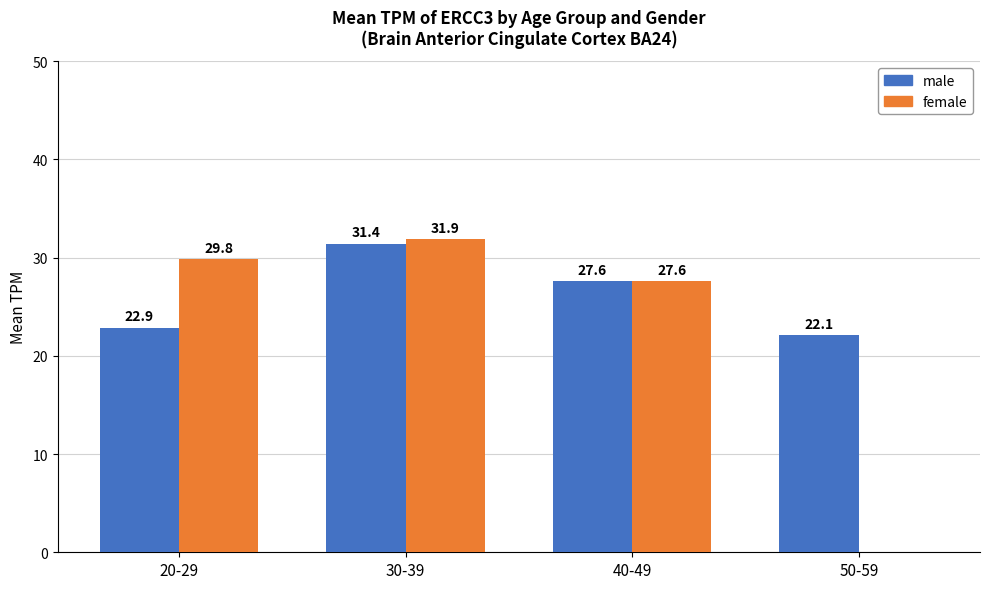

What is the difference between the male values at 20-29 and 30-39?

8.6